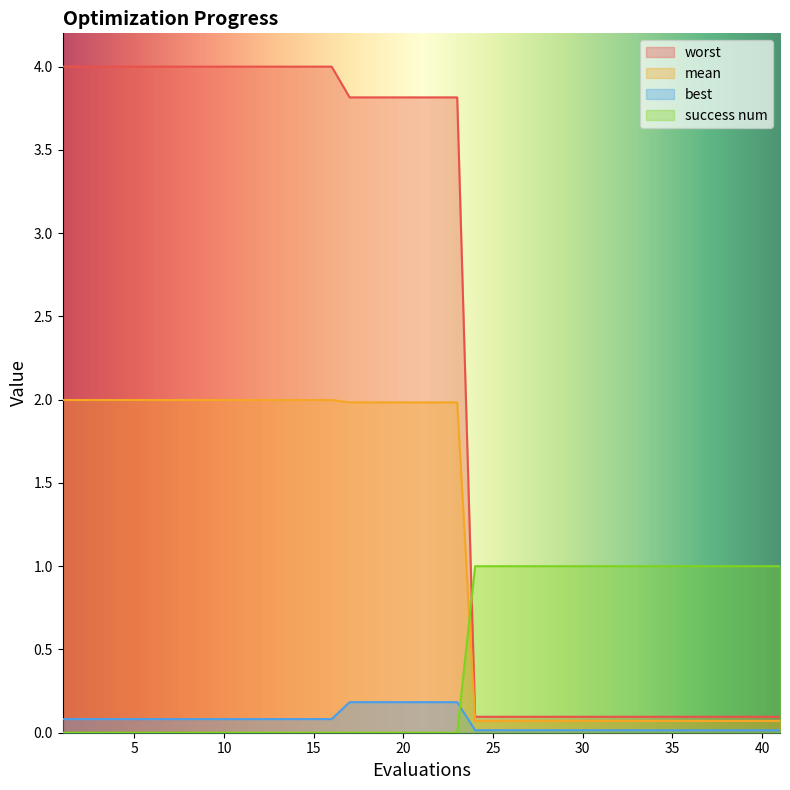

At which label does mean reach its minimum?

24